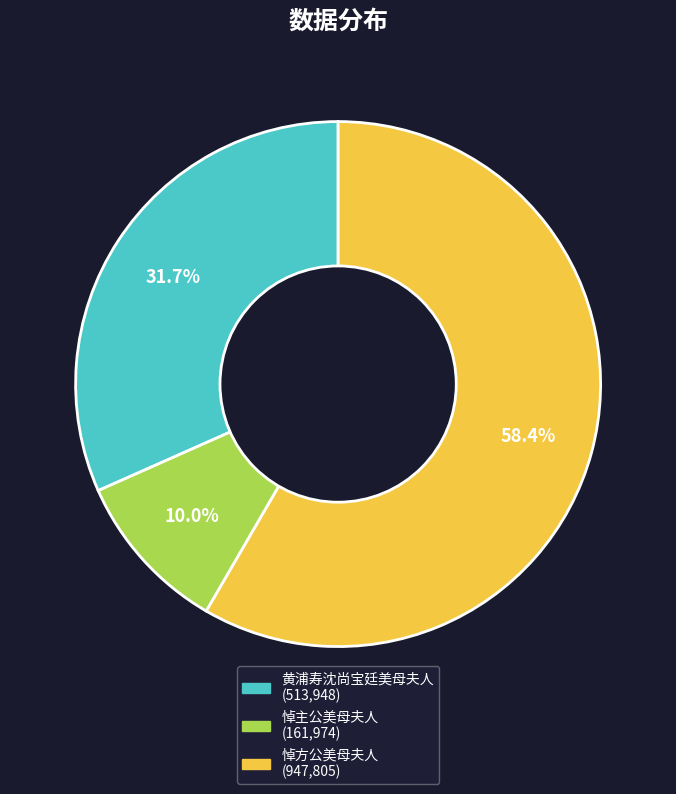

Is there any slice that represents more than half of the pie?

Yes